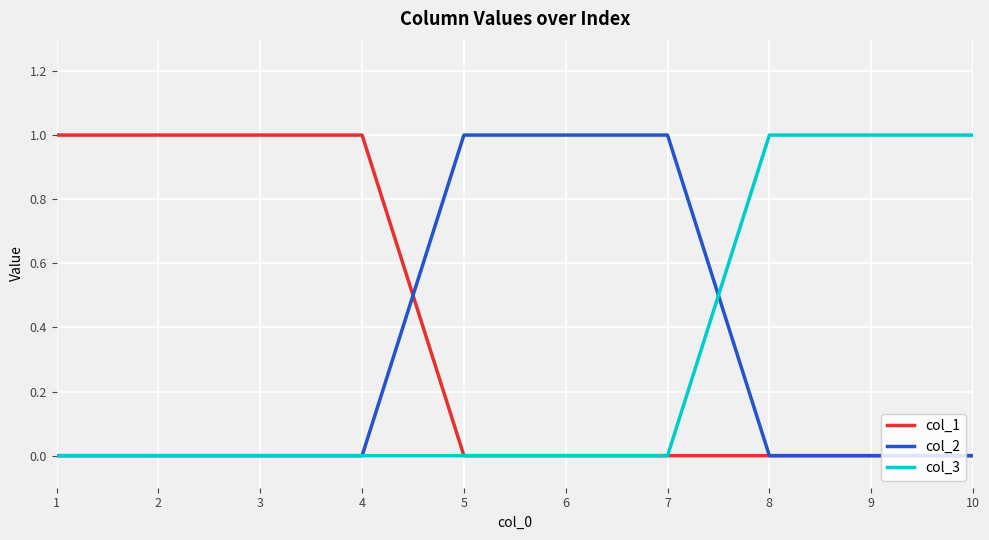

Which series has the largest total across all categories?

col_1